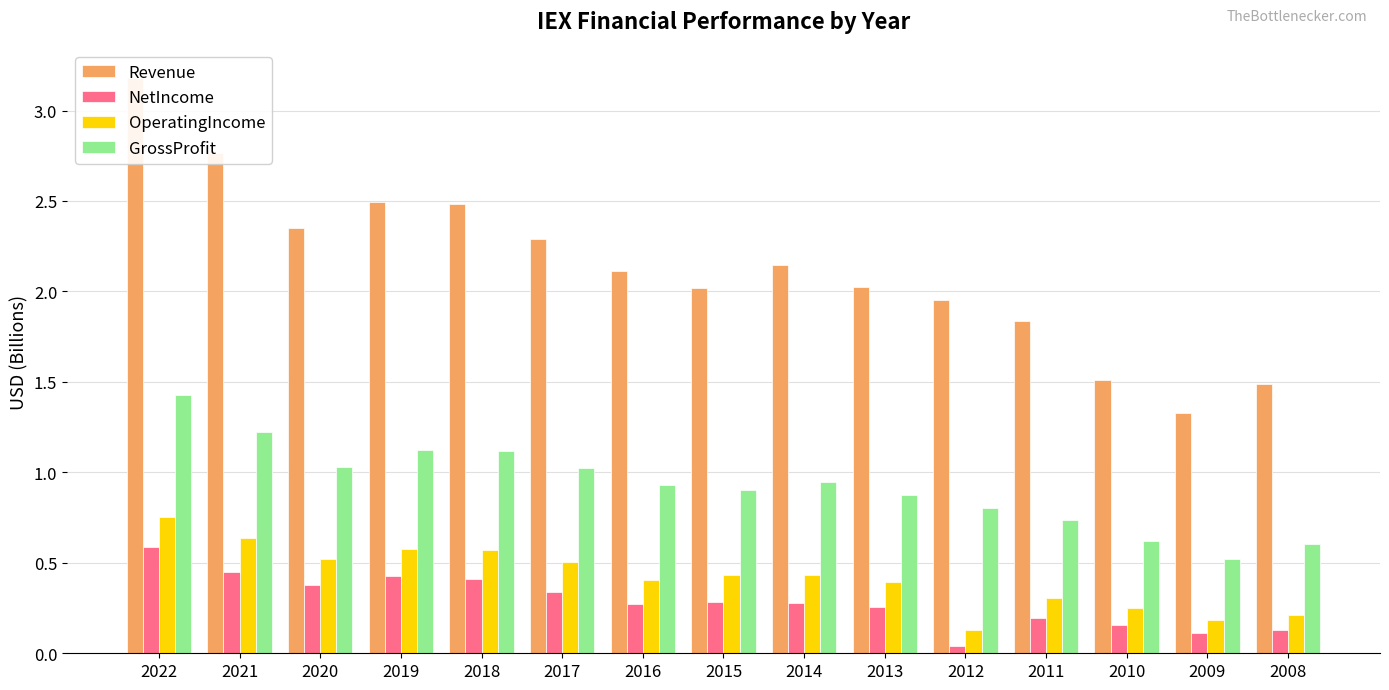

Reading right to left, list all the values displayed in this chart.

Revenue: 1.5	1.3	1.5	1.8	2.0	2.0	2.1	2.0	2.1	2.3	2.5	2.5	2.4	2.8	3.2
NetIncome: 0.1	0.1	0.2	0.2	0.0	0.3	0.3	0.3	0.3	0.3	0.4	0.4	0.4	0.4	0.6
OperatingIncome: 0.2	0.2	0.2	0.3	0.1	0.4	0.4	0.4	0.4	0.5	0.6	0.6	0.5	0.6	0.8
GrossProfit: 0.6	0.5	0.6	0.7	0.8	0.9	0.9	0.9	0.9	1.0	1.1	1.1	1.0	1.2	1.4